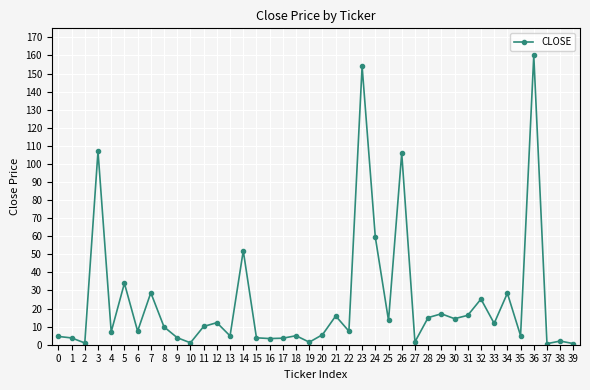

True or false: the data shows 186.0 at 26.

False